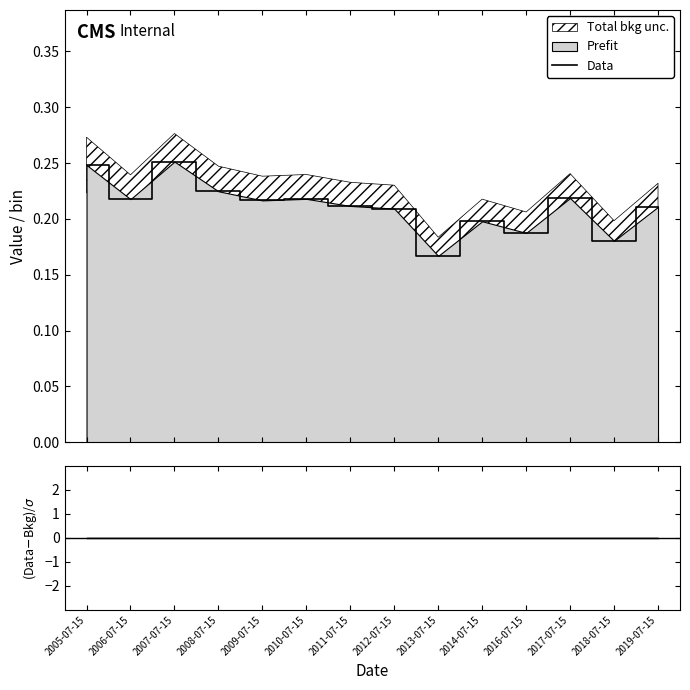

True or false: (Data-Bkg)/σ has more than 2 points higher than both neighbors.

False